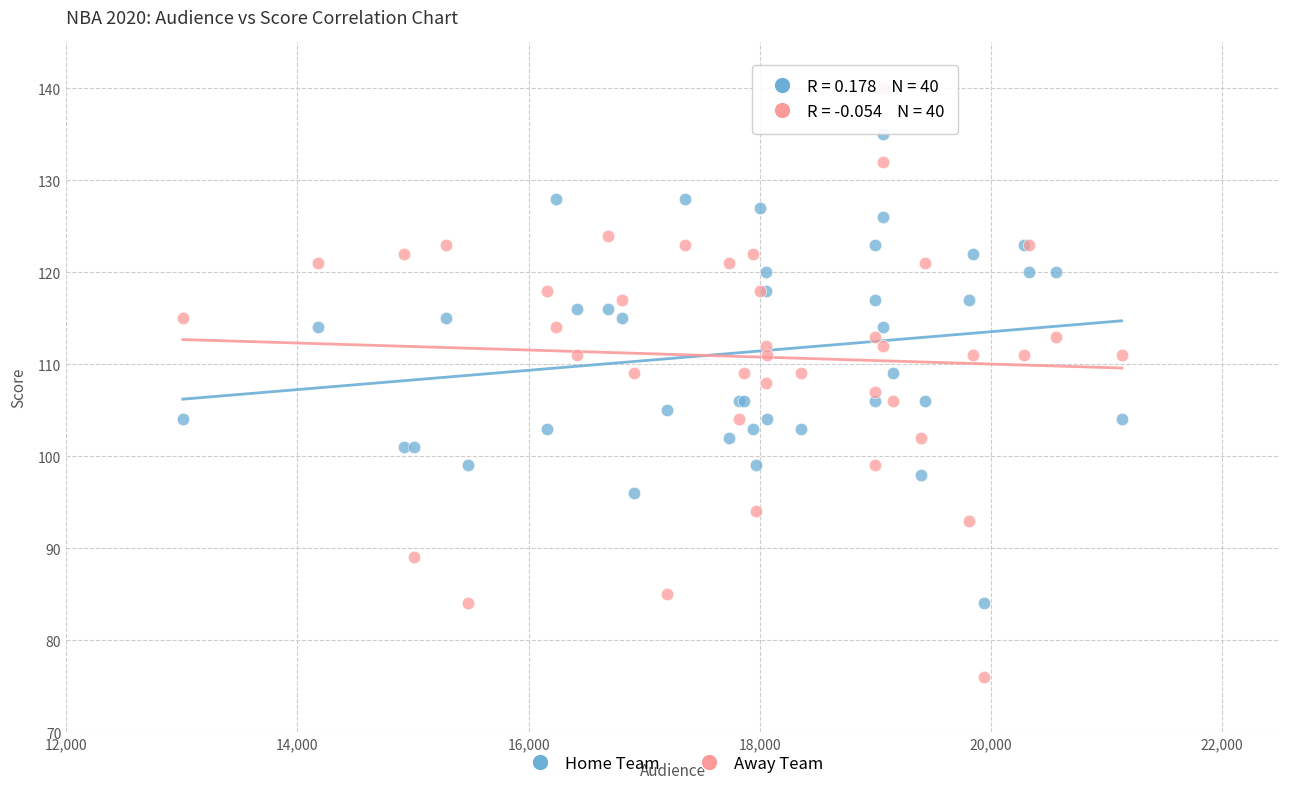

Which series has the largest Y range (max minus min)?

Away Team